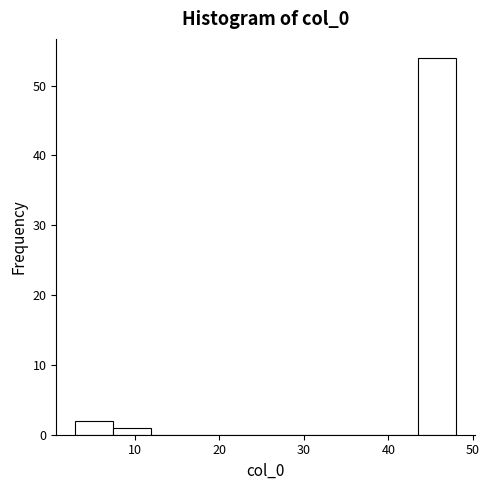

How tall is the bar that spans 43.5 to 48.0 on the x-axis? Neither the bar edges nor the heights are printed on the chart, so give them approximately, as read against the axes.

54